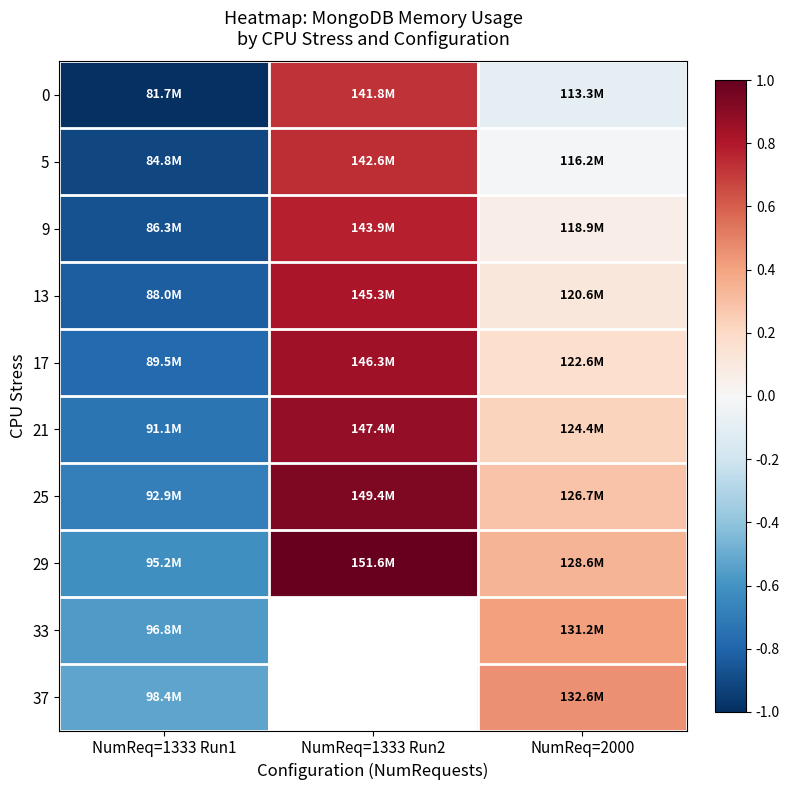

Which category has the lowest value in the 21 series?

NumReq=1333 Run1